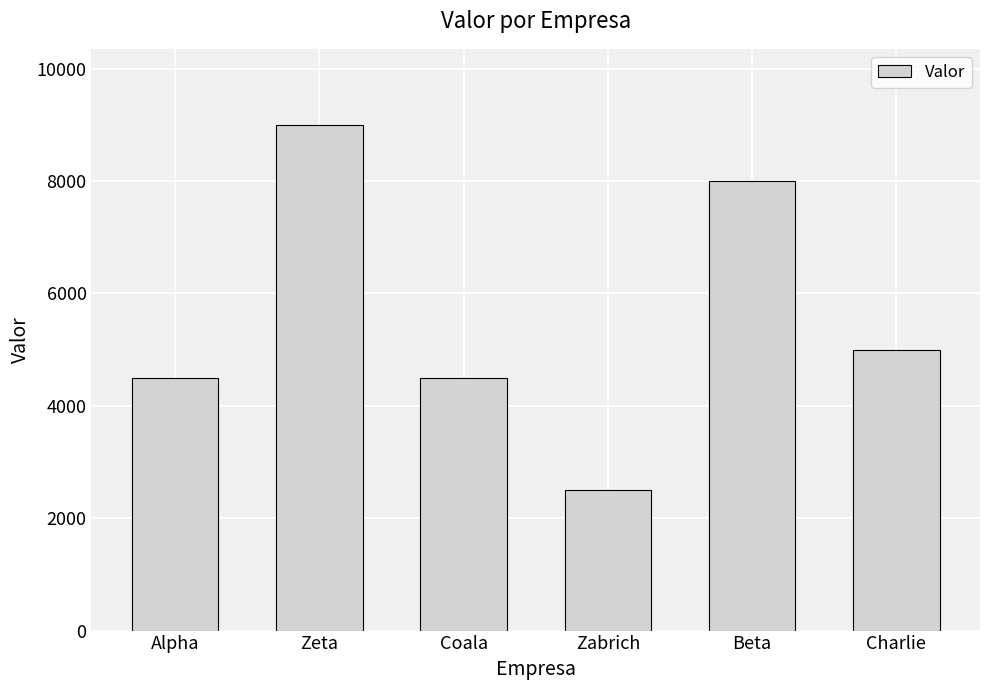

Which label corresponds to the largest value in the chart?

Zeta